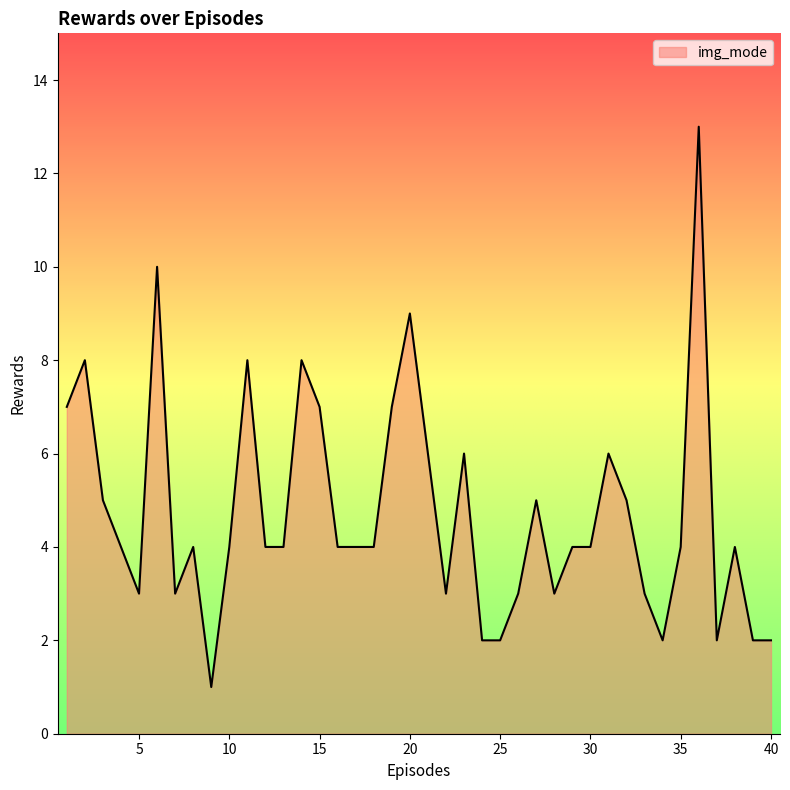

What is the greatest value displayed?

13